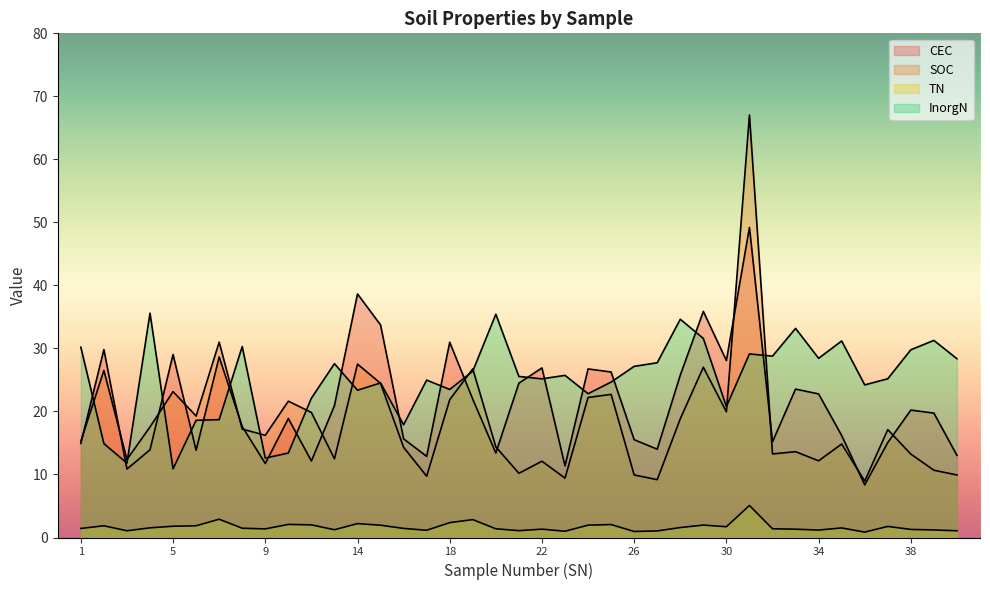

What is the total value across all series at 6?

53.6